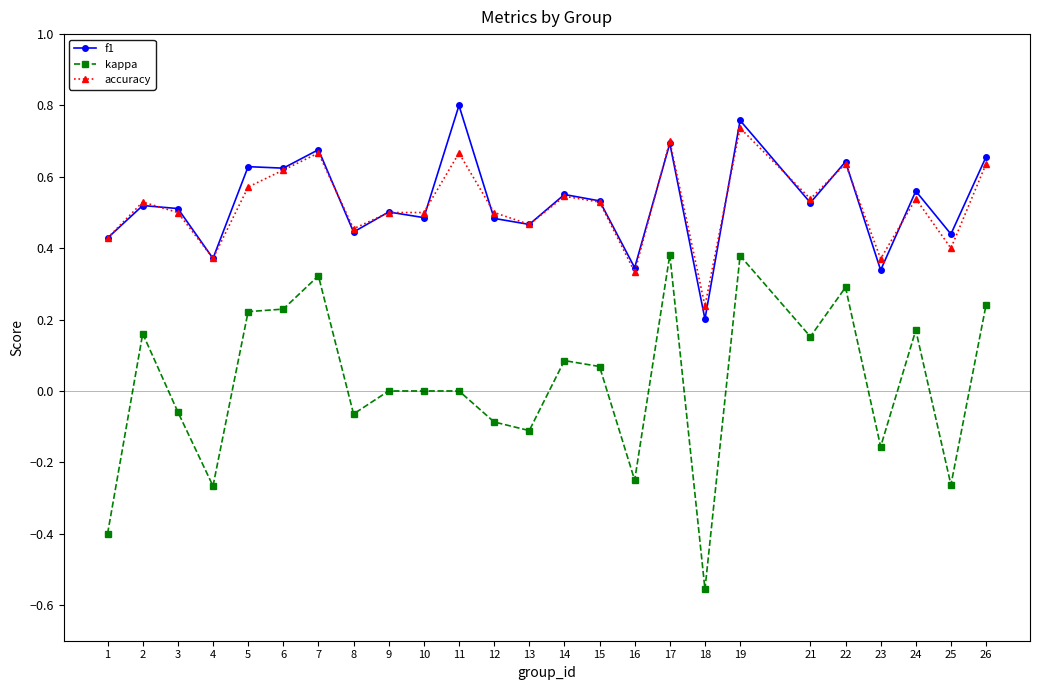

Is the value of kappa at 23 greater than the value of accuracy at 2?

No